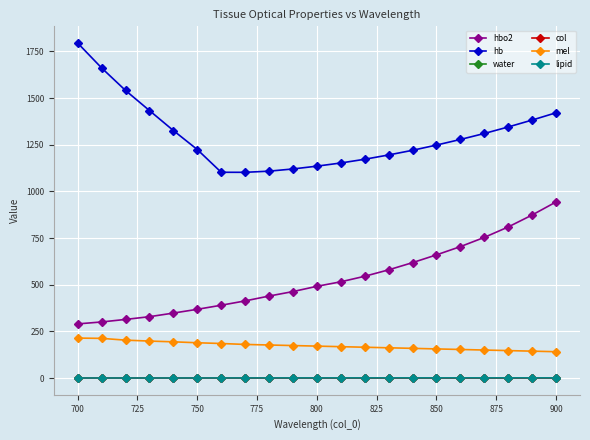

What is the minimum value for mel?

141.0